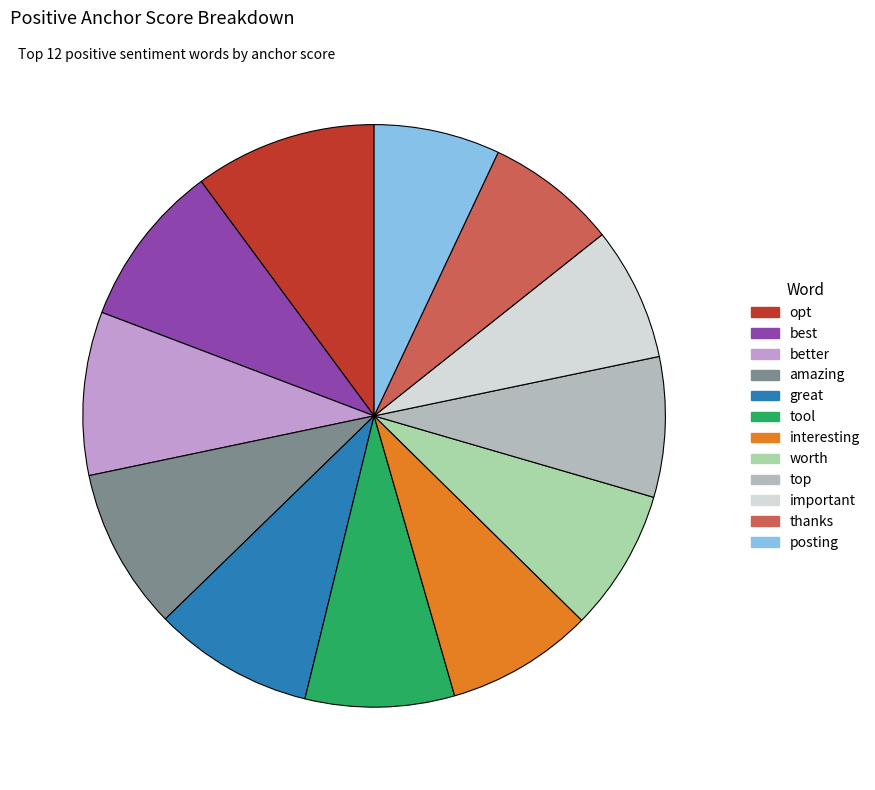

Is the sum of worth and great greater than half?

No